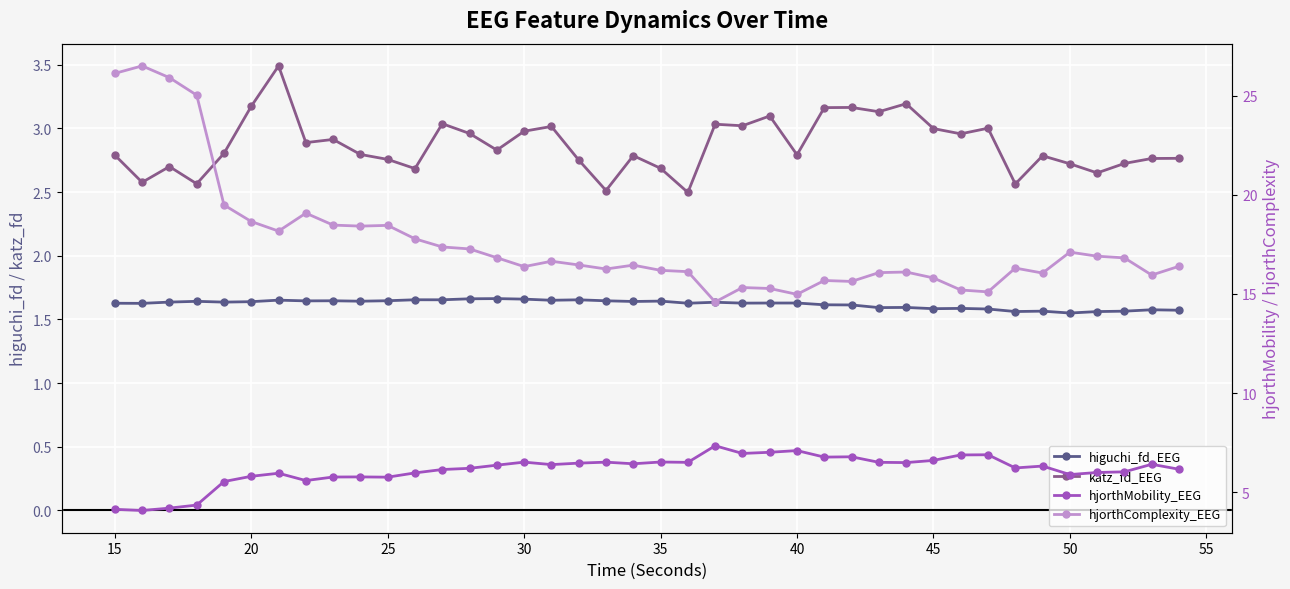

Between 20 and 35, which series saw the biggest shift?

hjorthComplexity_EEG